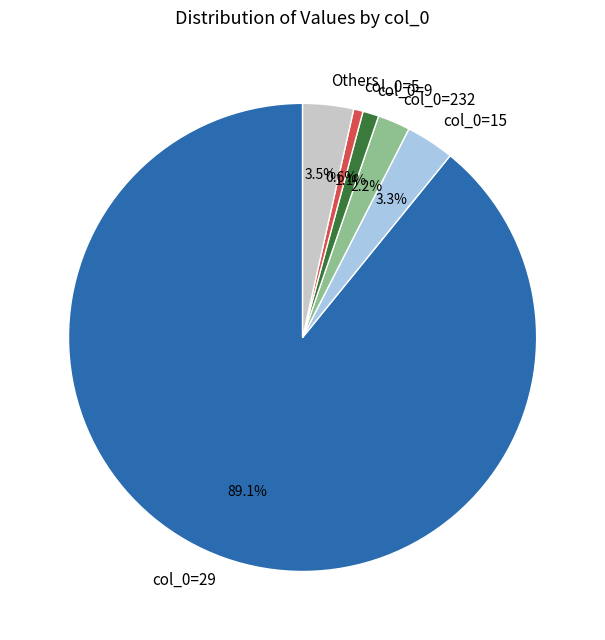

Do col_0=29 and col_0=15 together represent more than half of the pie?

Yes